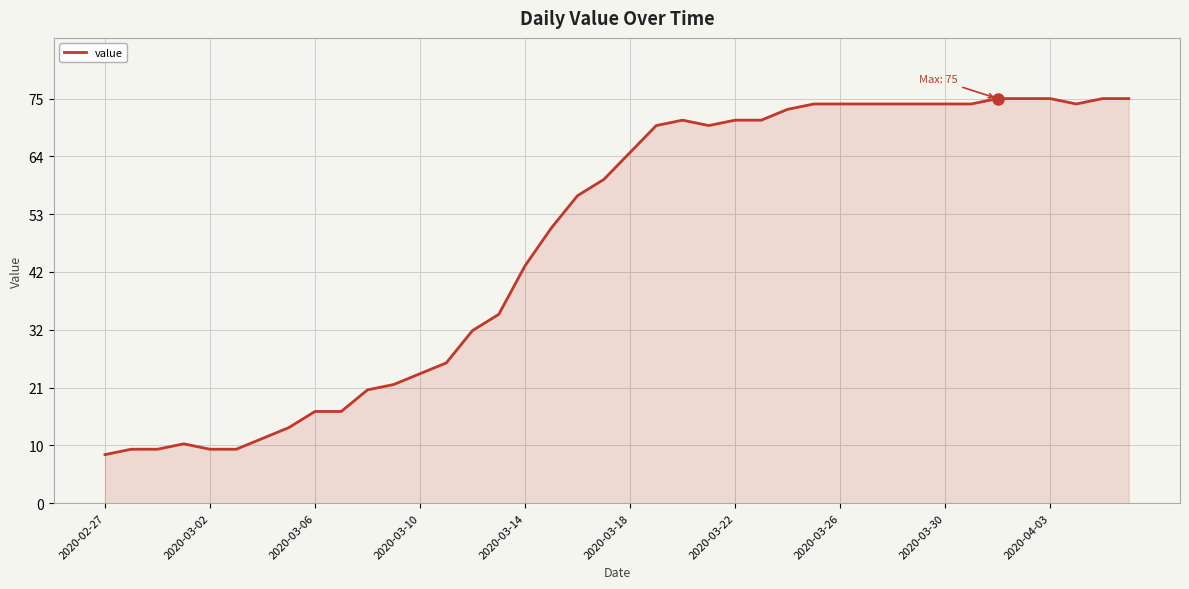

What is the difference between the maximum and minimum values?

66